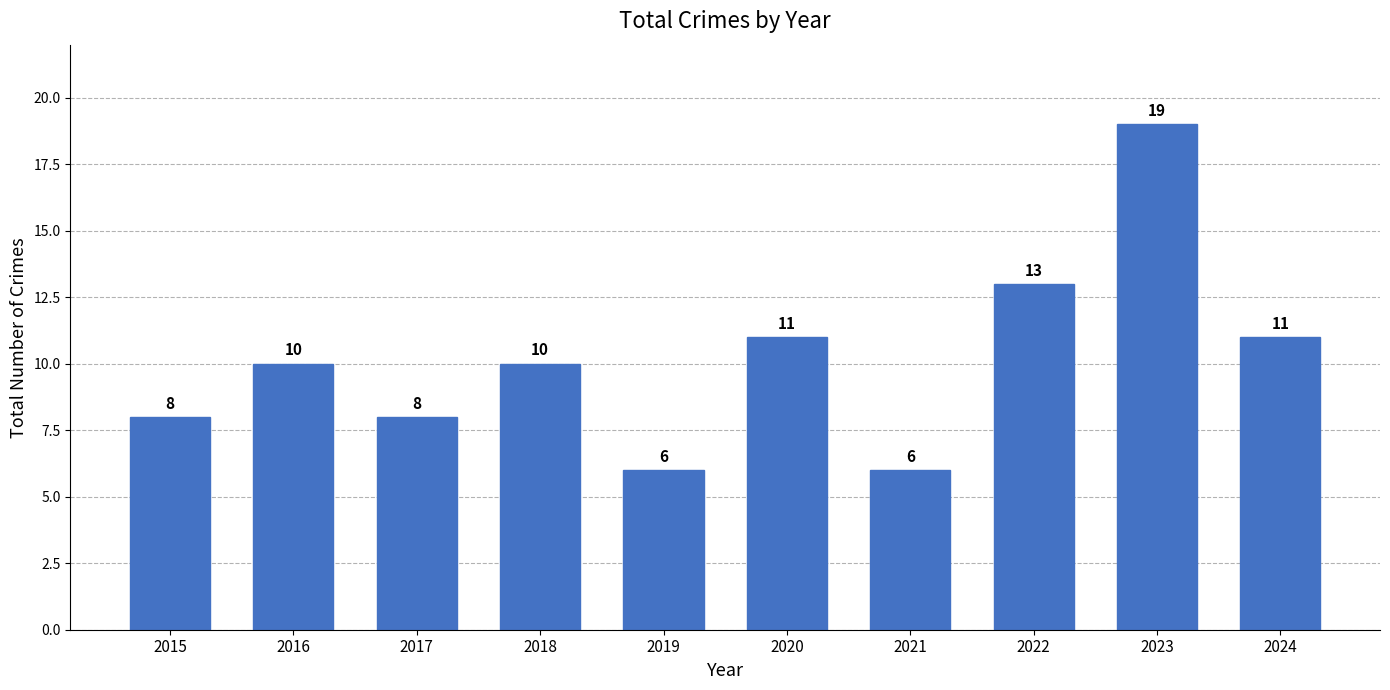

What is the difference between the maximum and minimum values?

13